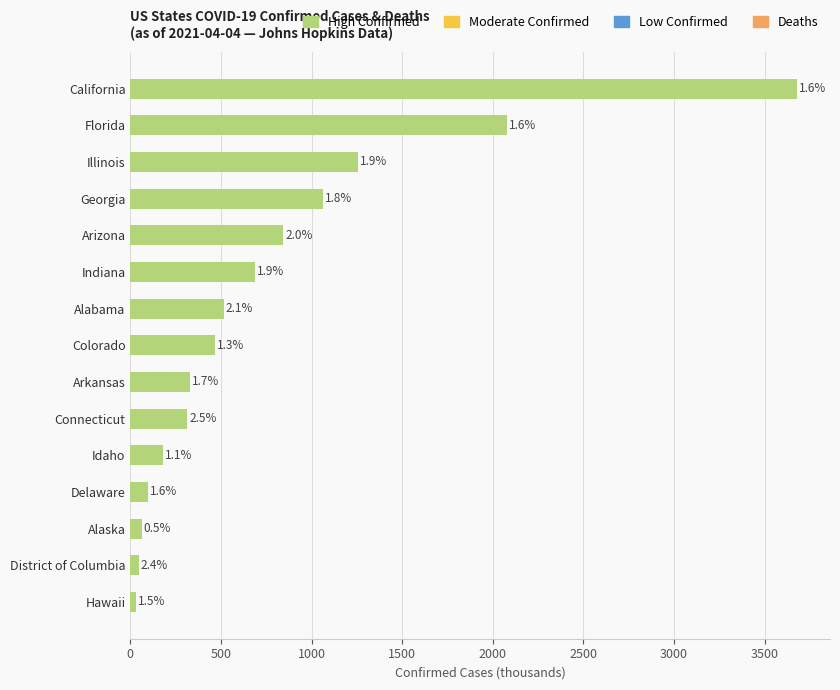

What is the average value?

776.7